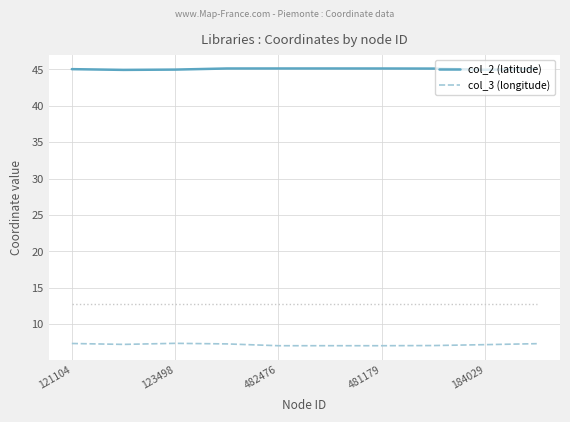

What is the minimum value for col_3 (longitude)?

7.0